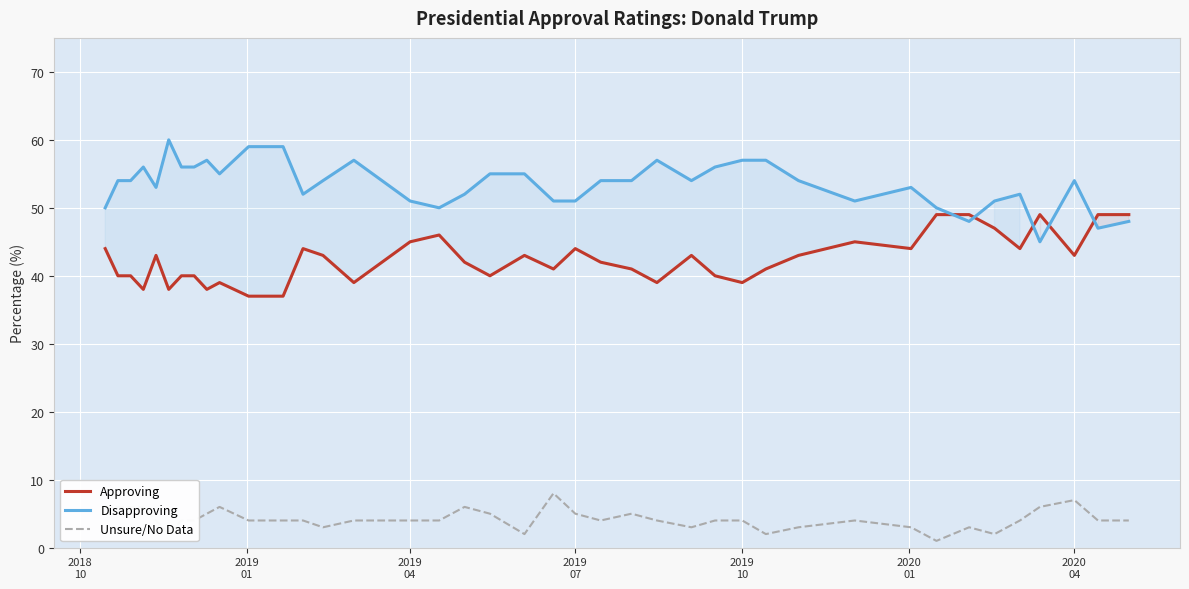

True or false: Approving and Unsure/No Data cross at least once.

False